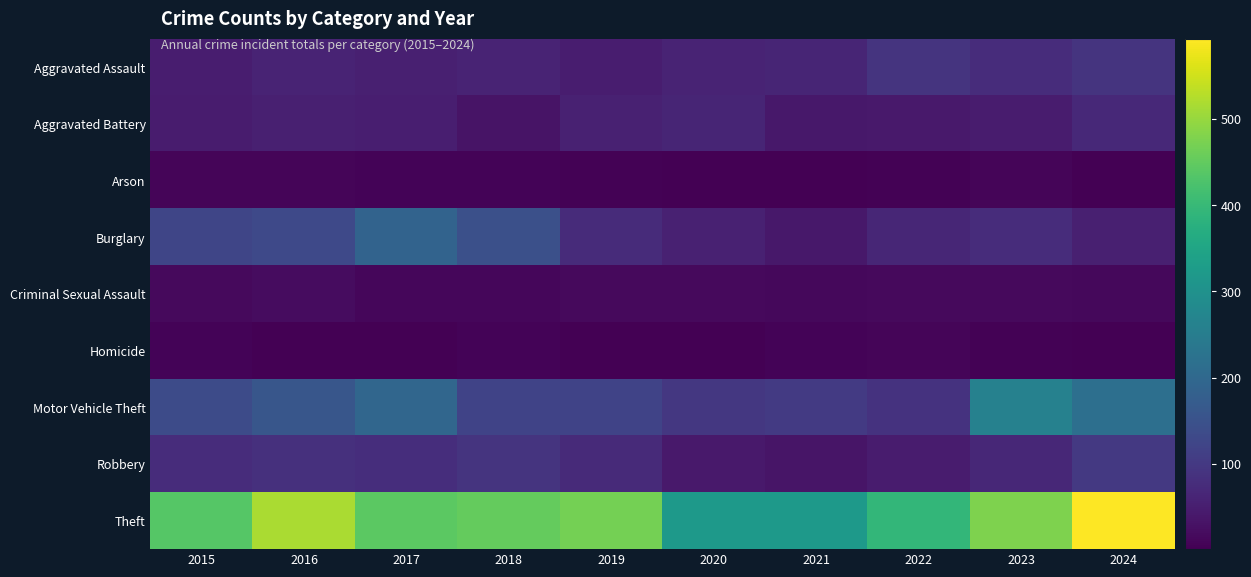

What is the average value of the Theft series?

443